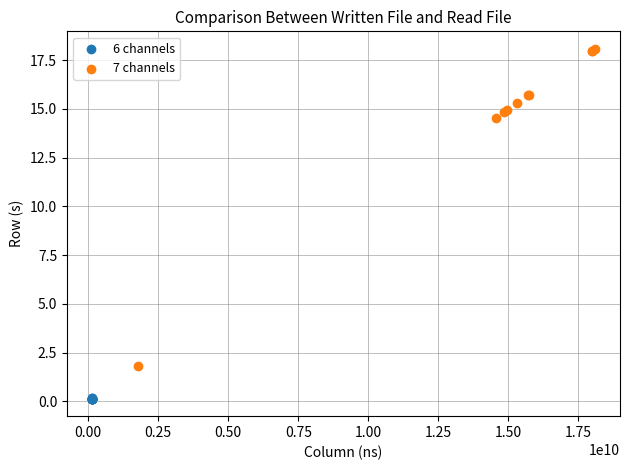

Which series reaches the minimum Y coordinate?

6 channels